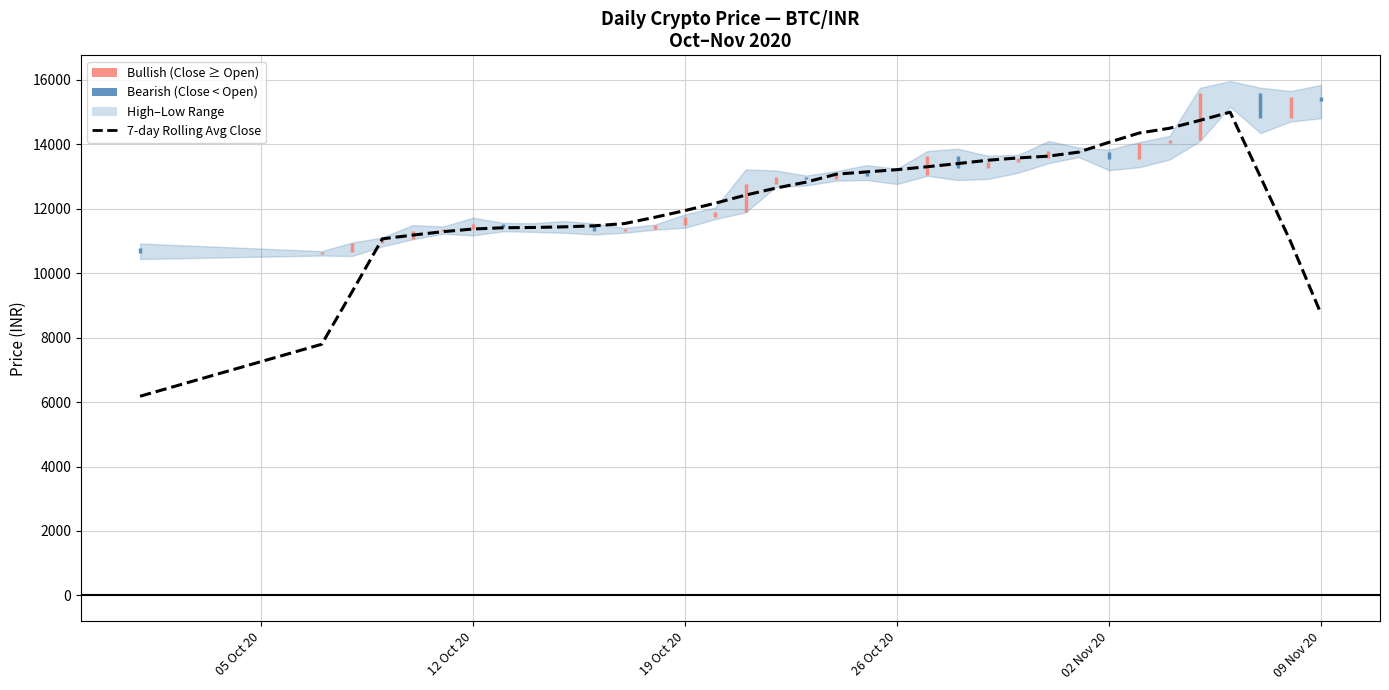

True or false: there are more than 1 points higher than both neighbors.

False